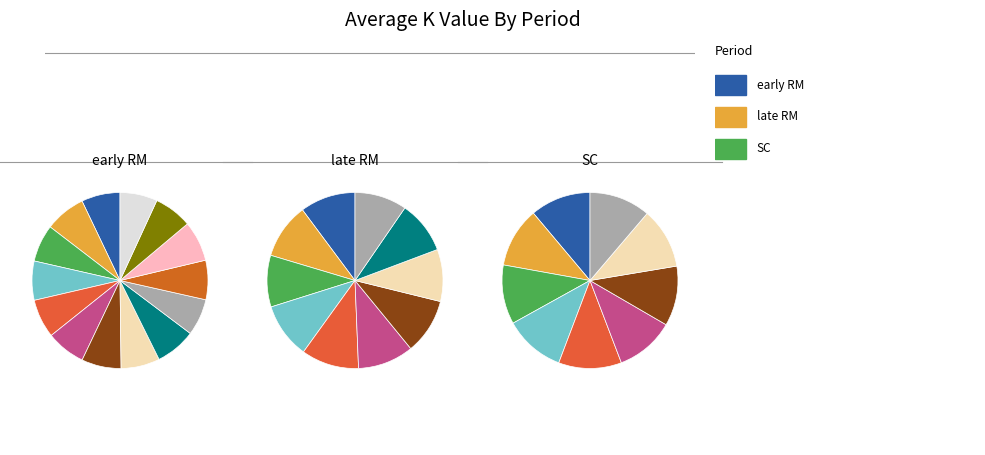

What is the smallest slice in the pie chart?

late RM